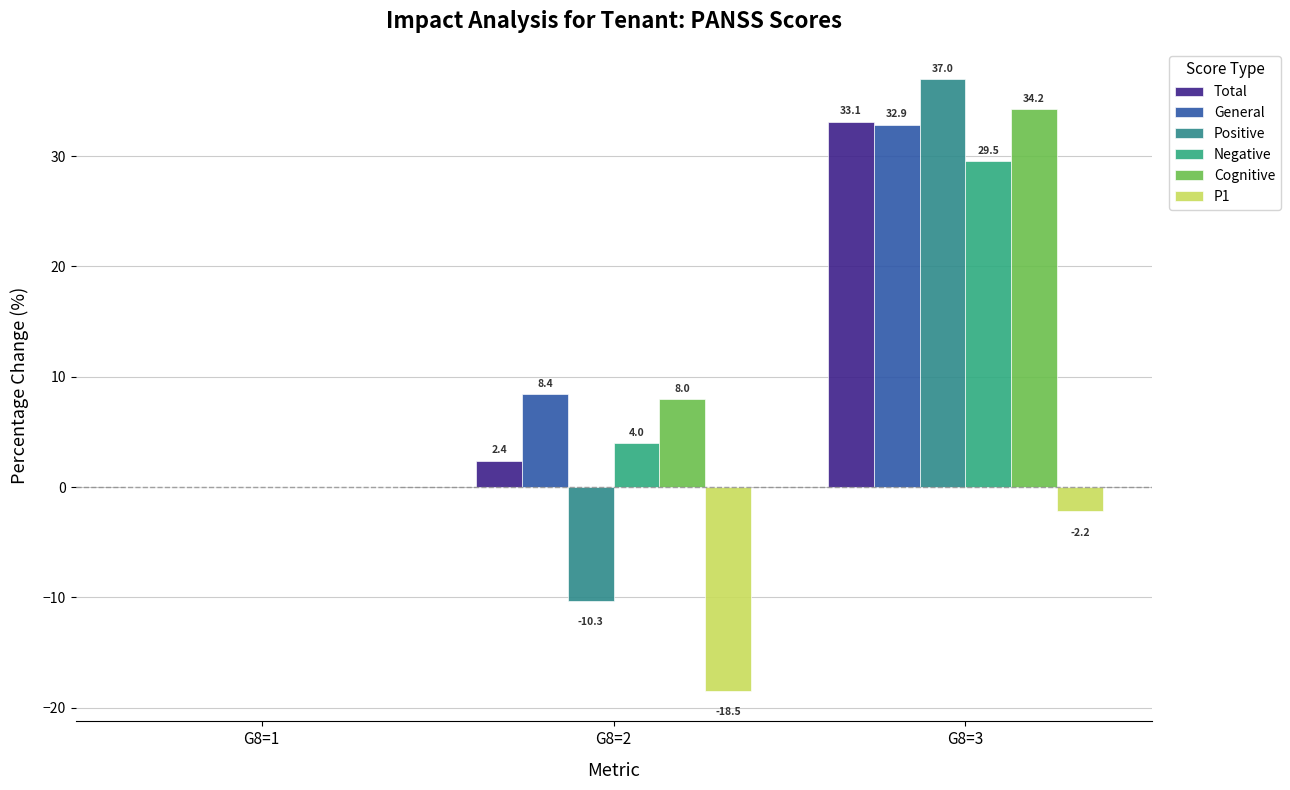

Which category has the lowest value across all series?

G8=2